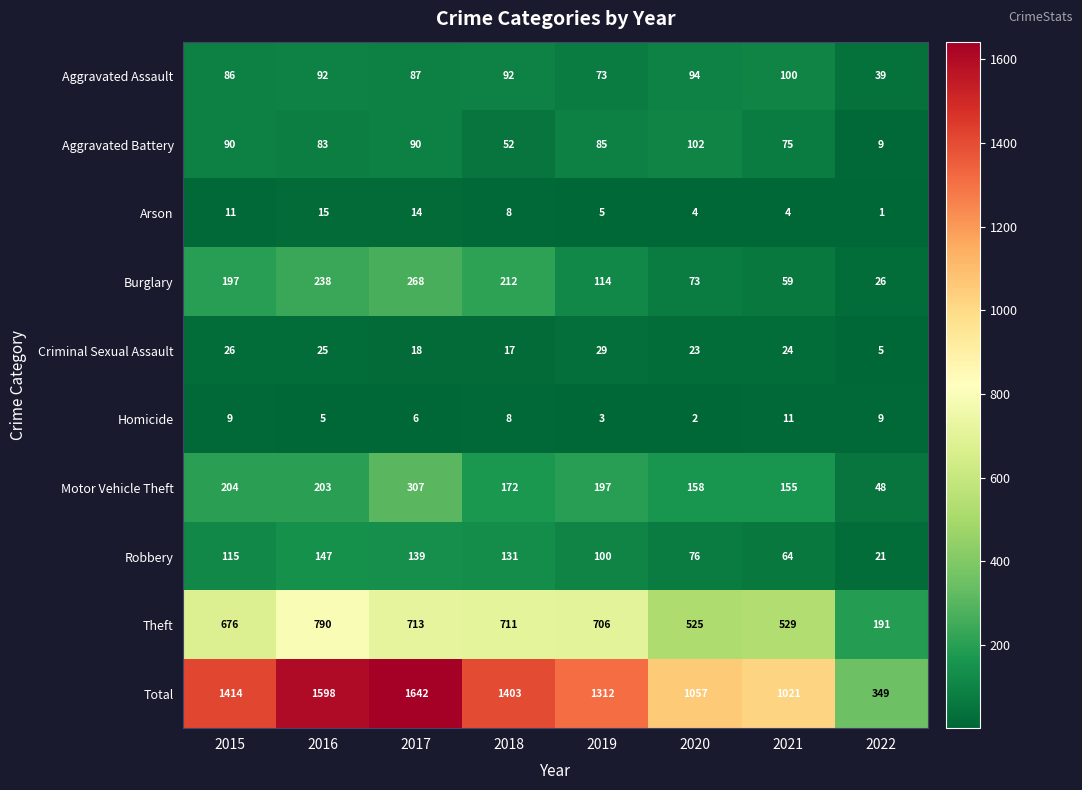

At which label is Homicide closest to 6?

2017